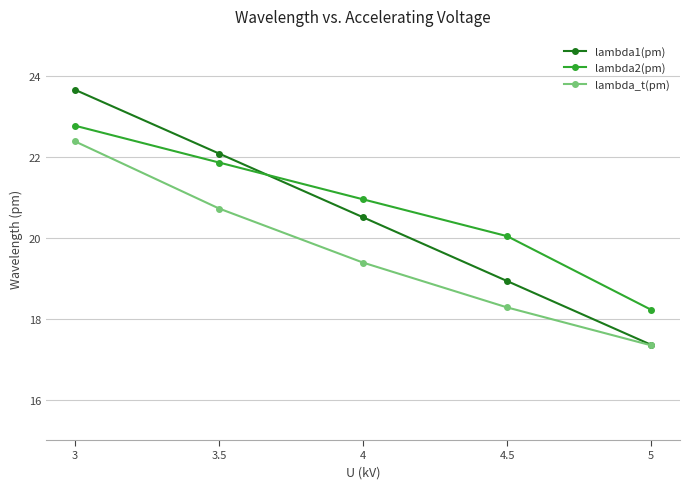

True or false: lambda2(pm) and lambda_t(pm) cross at least once.

False